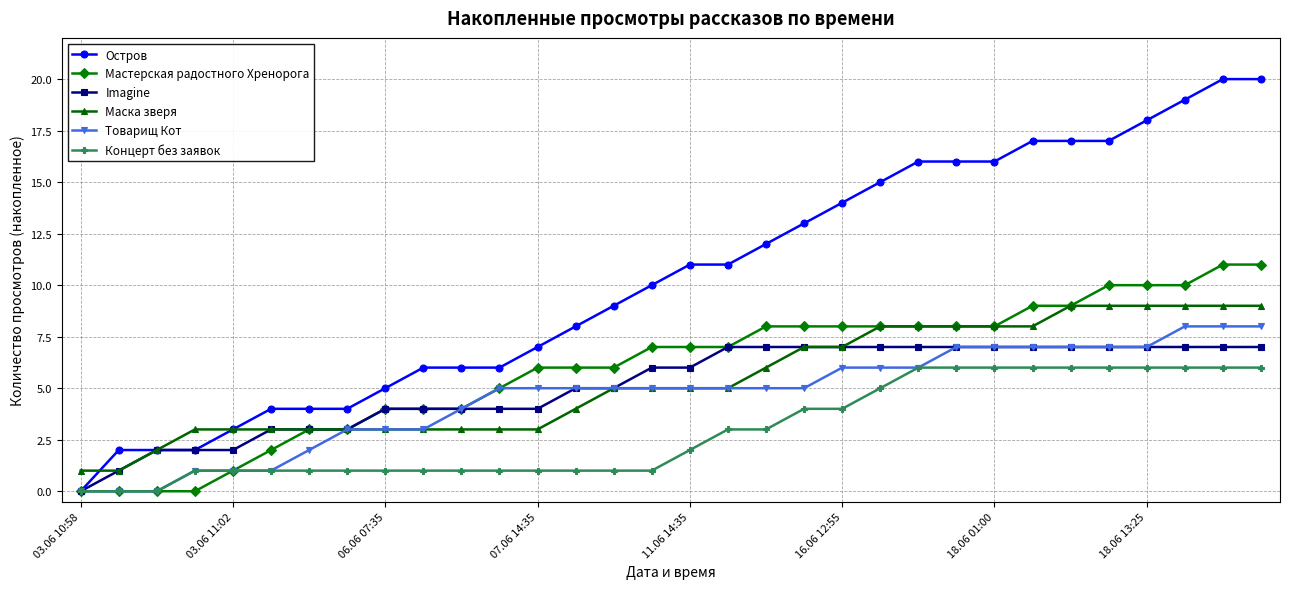

Rank the series by their maximum value, from highest to lowest.

Остров, Мастерская радостного Хренорога, Маска зверя, Товарищ Кот, Imagine, Концерт без заявок